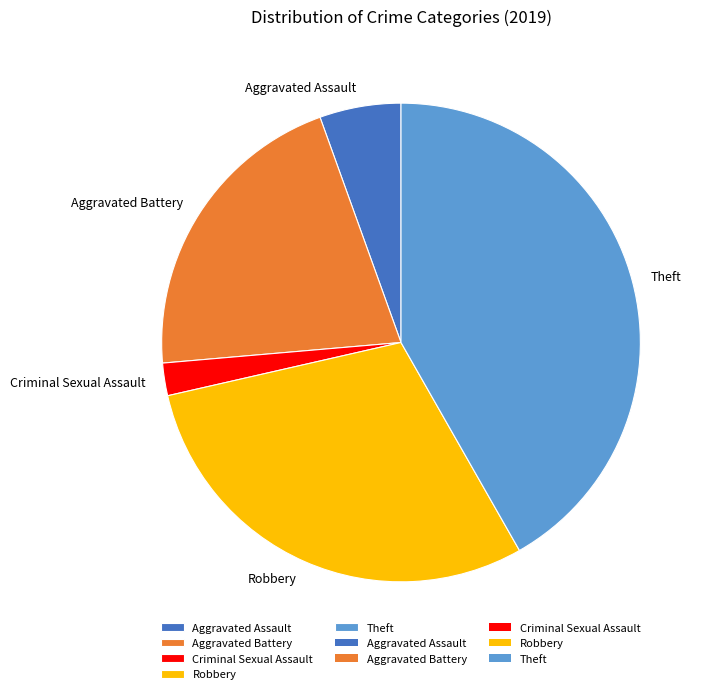

Combined, do Theft and Aggravated Assault account for over 50%?

No